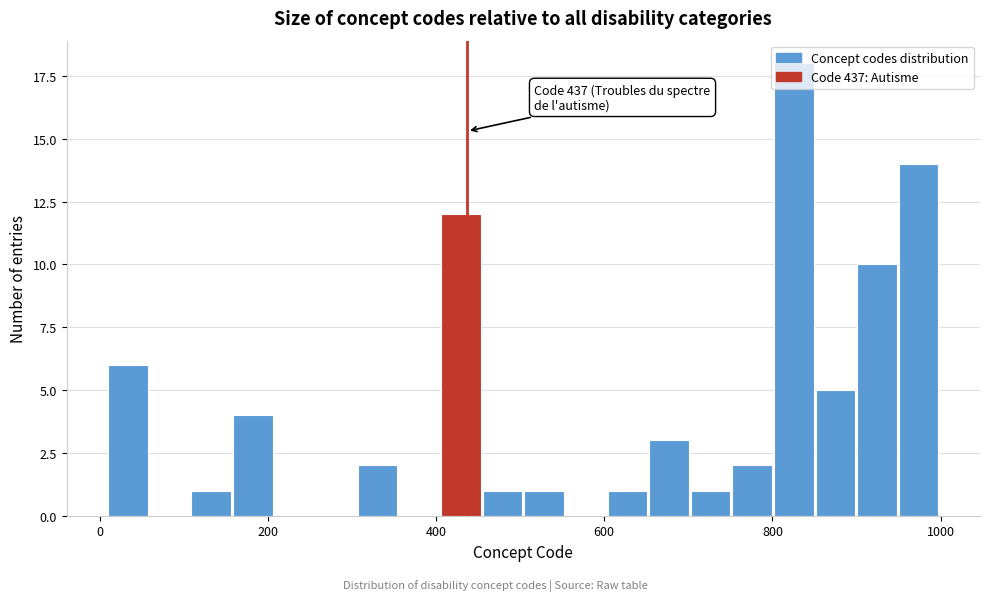

Read against the x-axis, roughly where is the centre of the tallest bar?

820